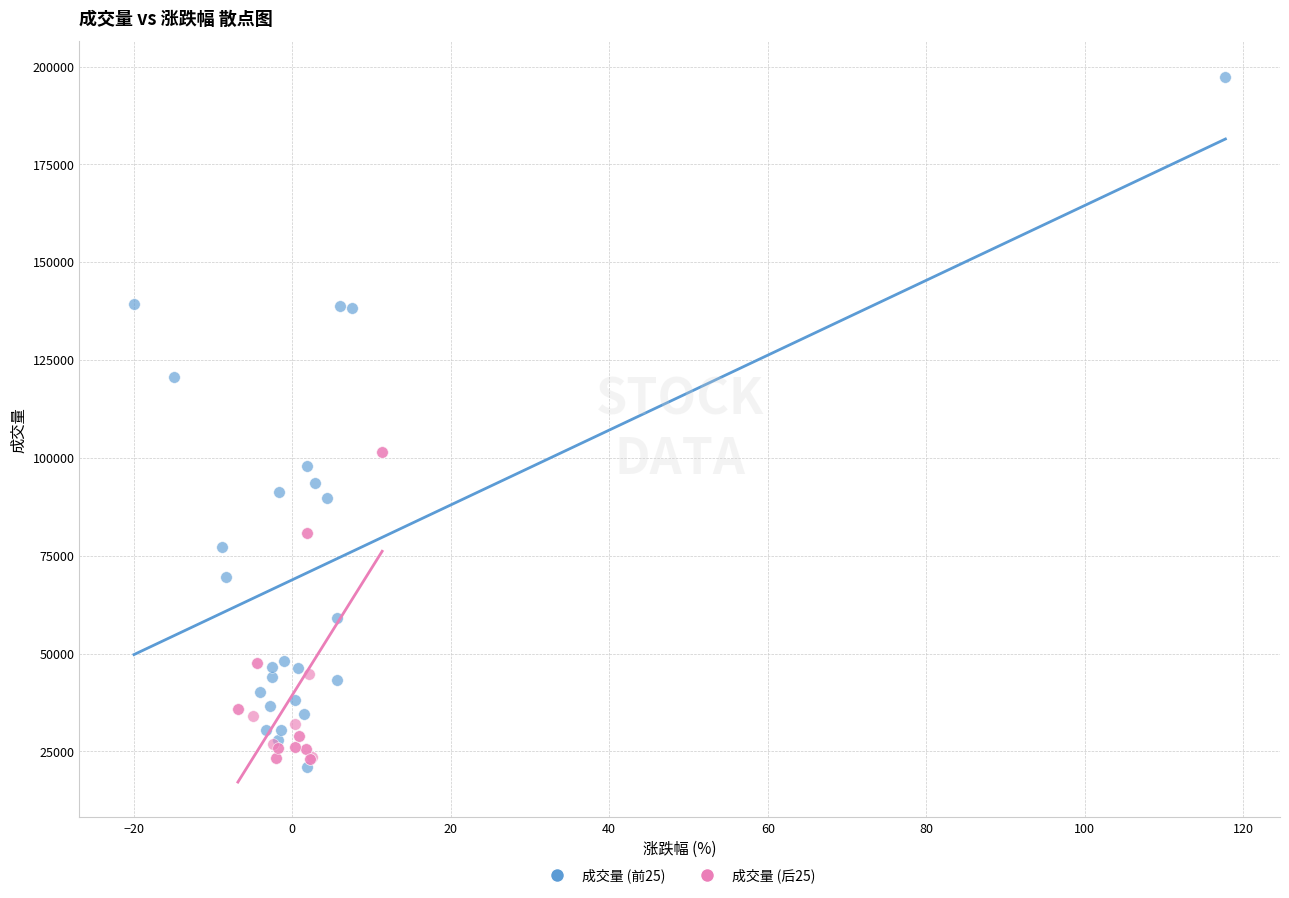

What are all the series names shown in the legend?

成交量 (前25), 成交量 (后25)